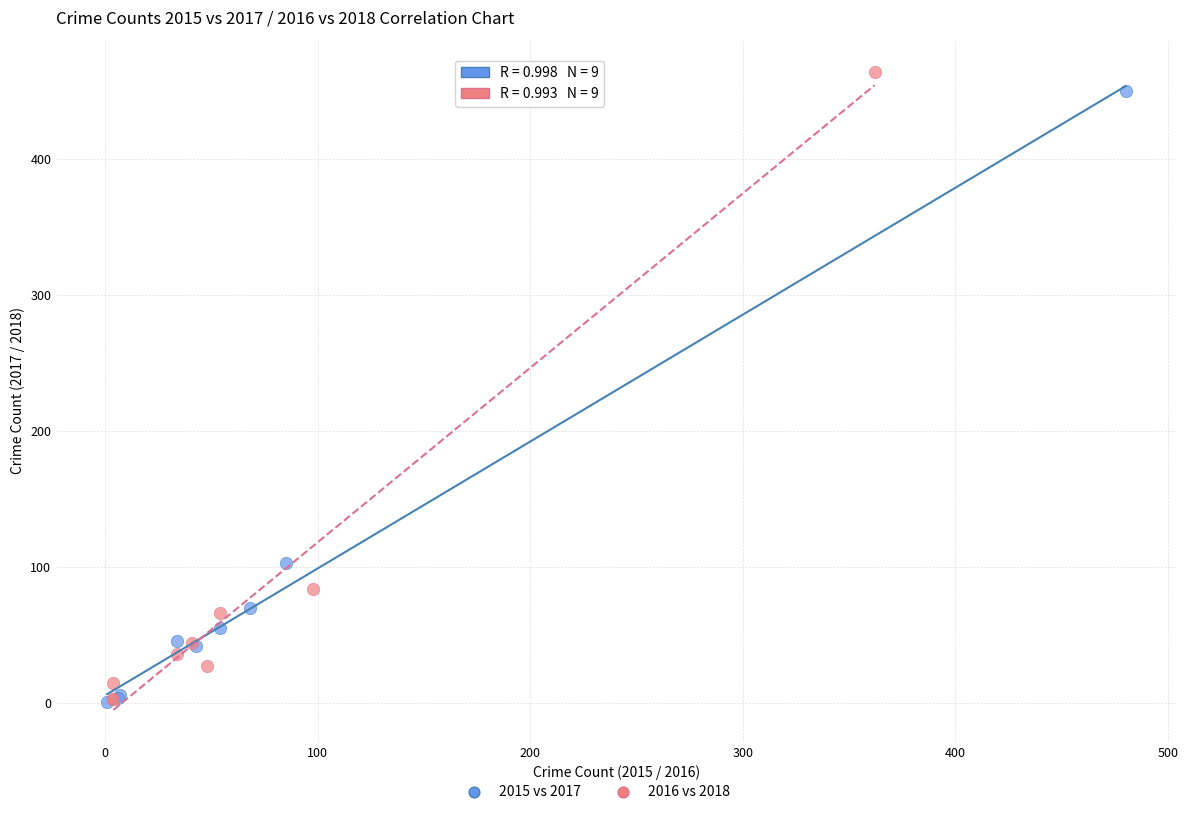

Which series has the widest spread of Y values?

2016 vs 2018